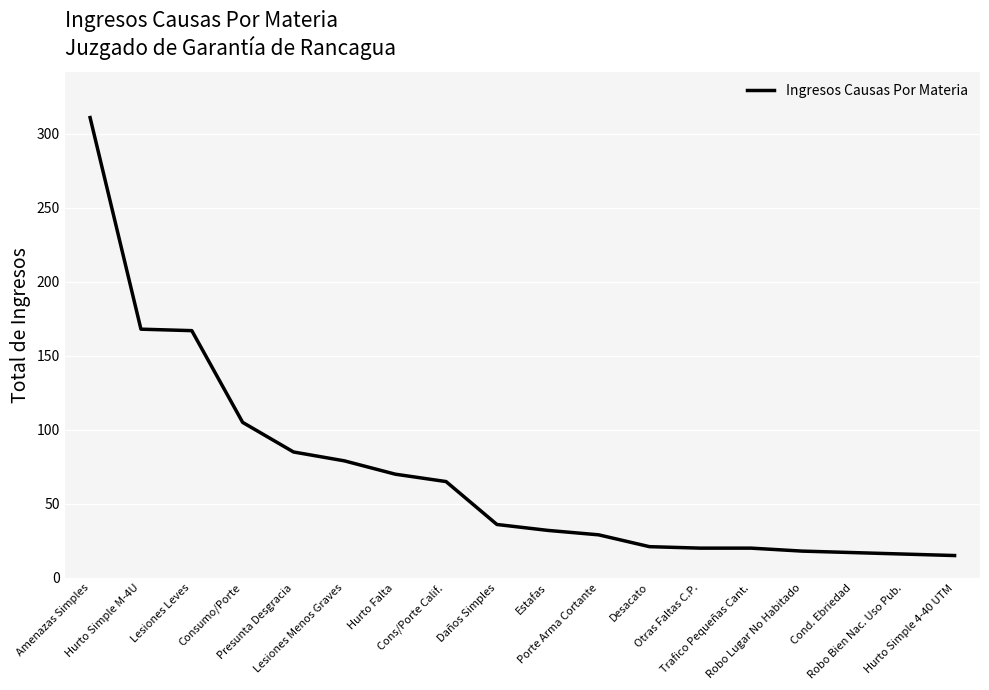

The value at Cond. Ebriedad is 30. True or false?

False